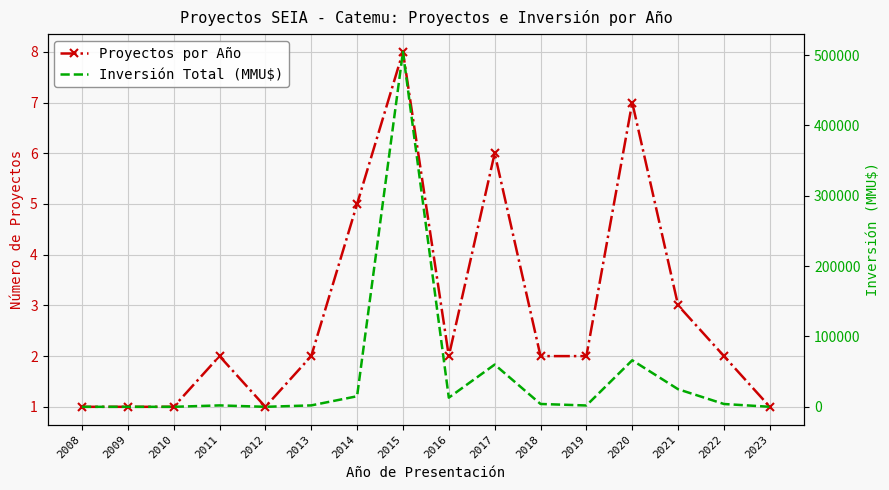

The value of Inversión Total (MMU$) at 2023 is 16. True or false?

False